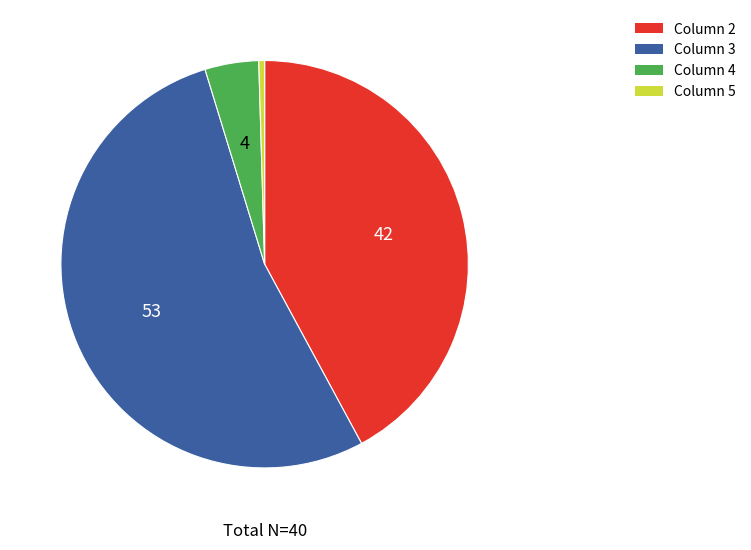

Is there any slice that represents more than half of the pie?

Yes